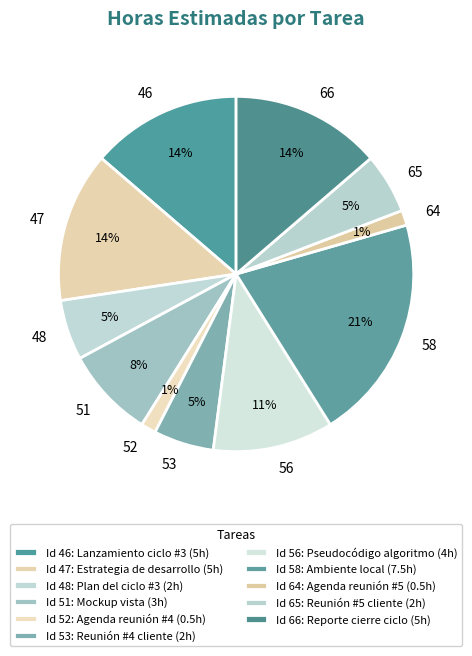

Is it true that 52 is 1% of the pie?

True